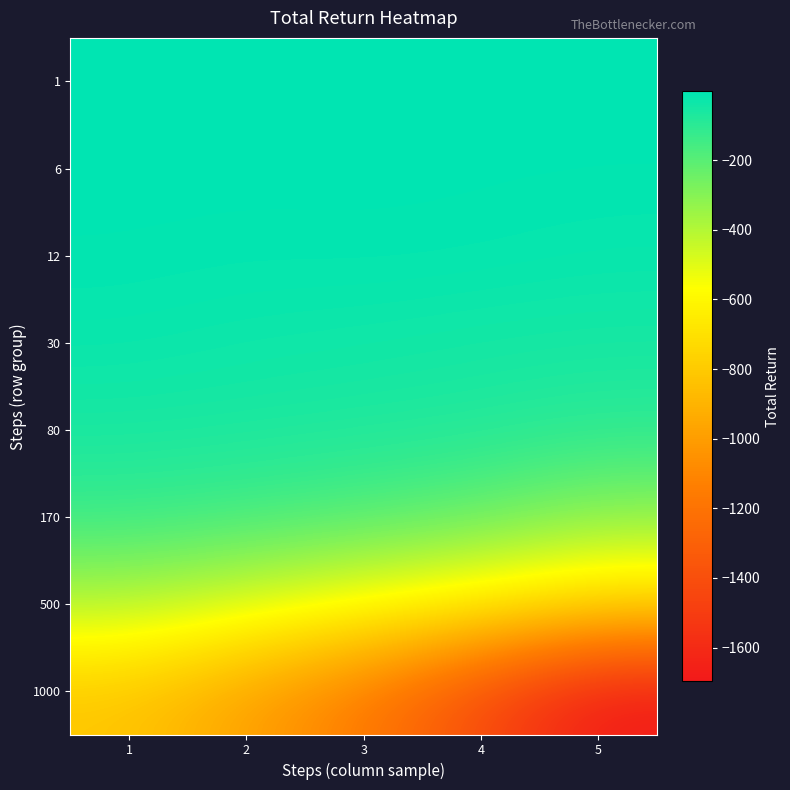

At which category does the chart reach its peak across all series?

4